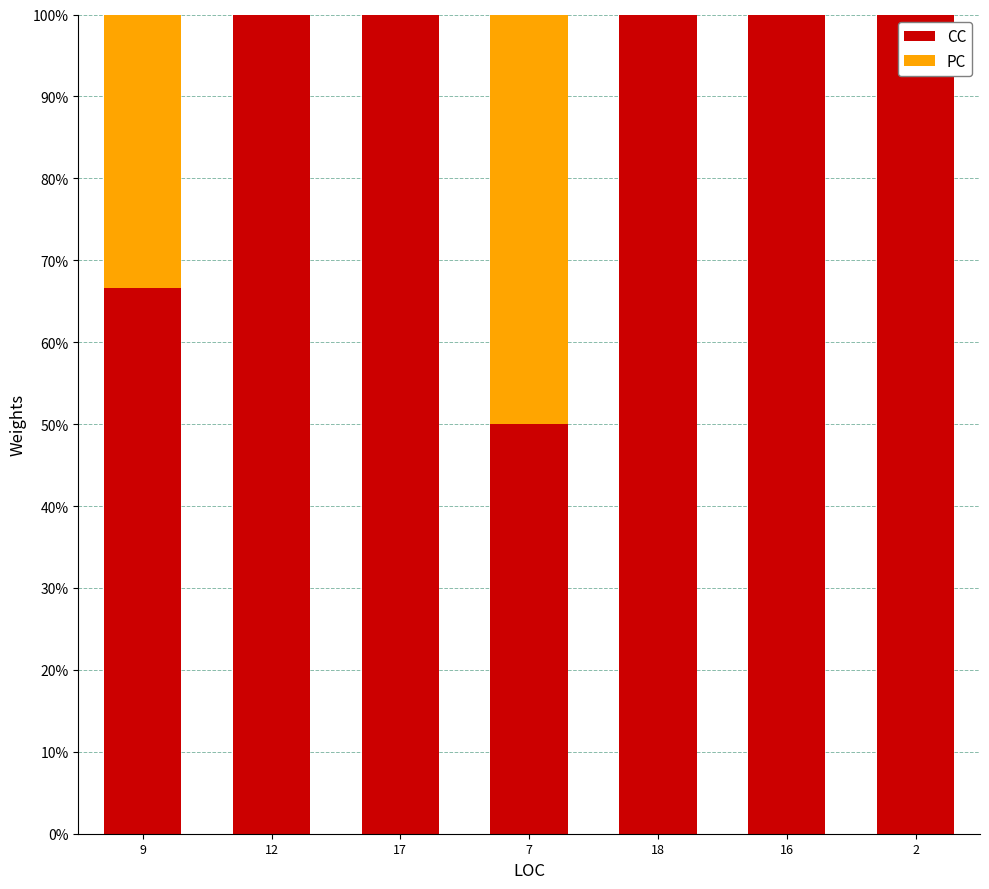

What is the total value across all series at 17?

100.0